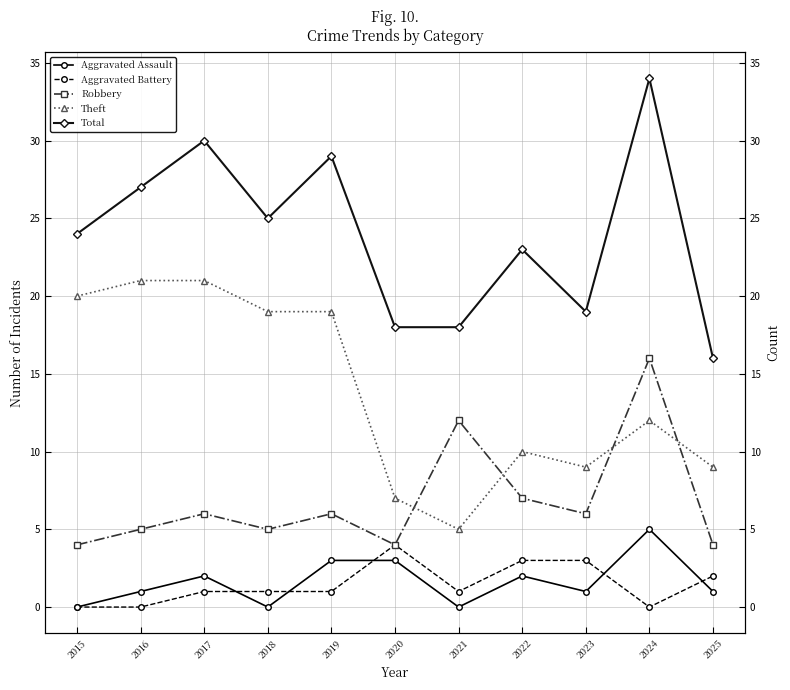

Reading left to right, extract all data points from this chart.

Aggravated Assault: 2015=0	2016=1	2017=2	2018=0	2019=3	2020=3	2021=0	2022=2	2023=1	2024=5	2025=1
Aggravated Battery: 2015=0	2016=0	2017=1	2018=1	2019=1	2020=4	2021=1	2022=3	2023=3	2024=0	2025=2
Robbery: 2015=4	2016=5	2017=6	2018=5	2019=6	2020=4	2021=12	2022=7	2023=6	2024=16	2025=4
Theft: 2015=20	2016=21	2017=21	2018=19	2019=19	2020=7	2021=5	2022=10	2023=9	2024=12	2025=9
Total: 2015=24	2016=27	2017=30	2018=25	2019=29	2020=18	2021=18	2022=23	2023=19	2024=34	2025=16